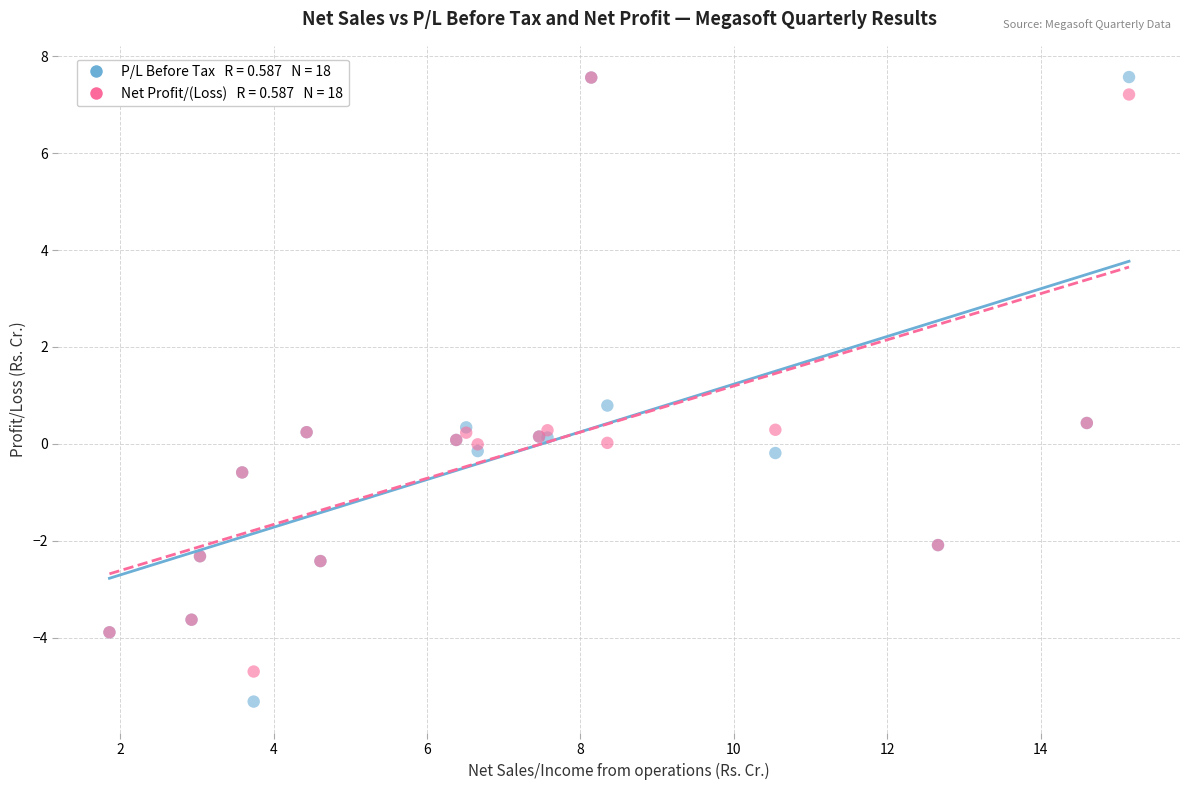

Across all series, what Y value is closest to 1?

0.8